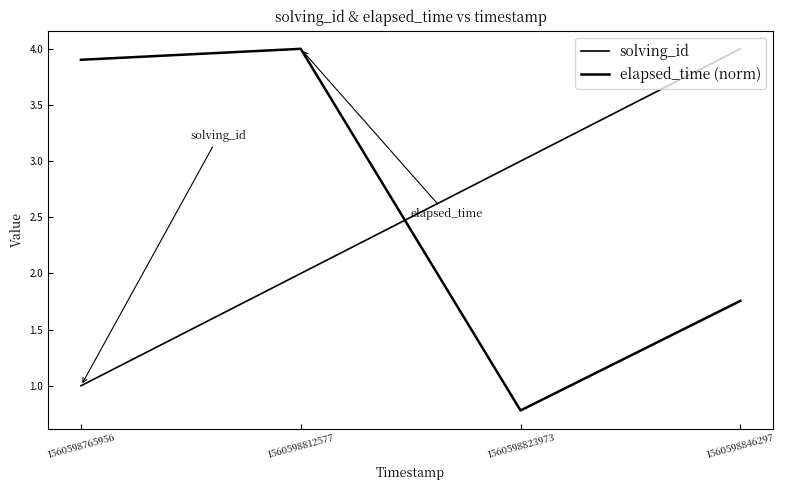

What is the sum of the elapsed_time (norm) values at 1560598846297 and 1560598765956?

5.7